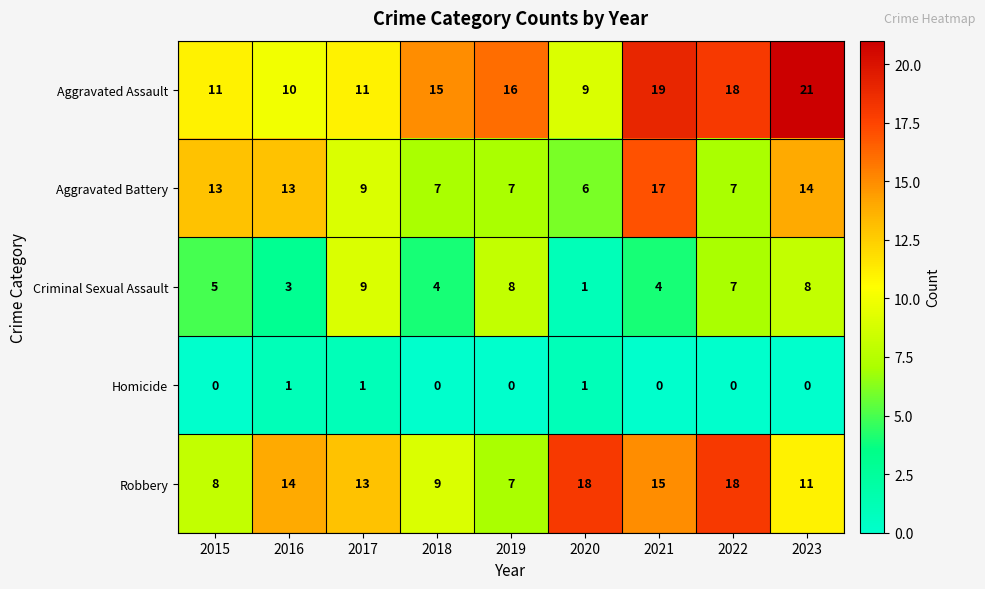

At how many categories does at least one series exceed 20?

1